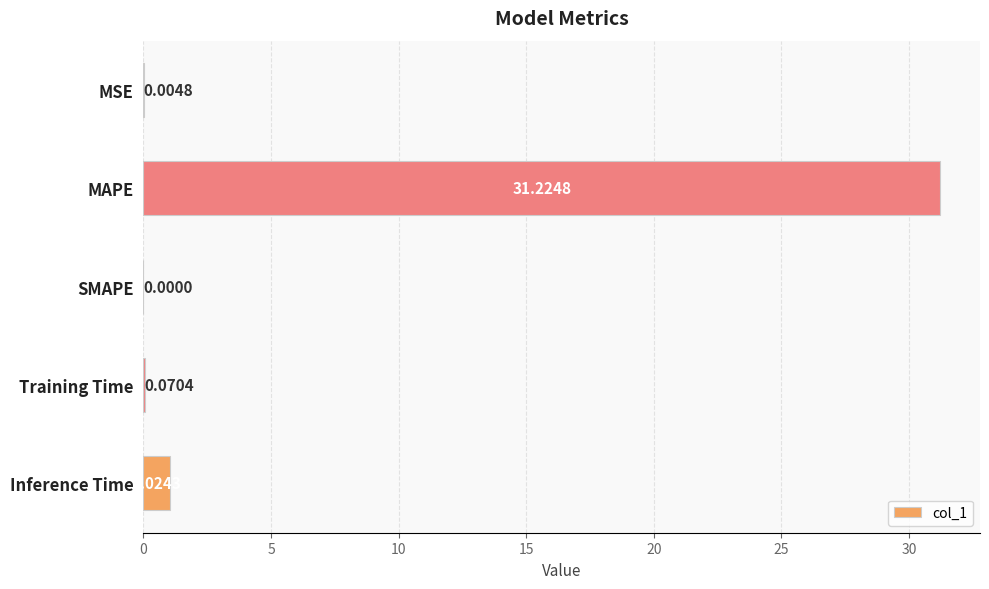

Which label corresponds to the largest value in the chart?

MAPE